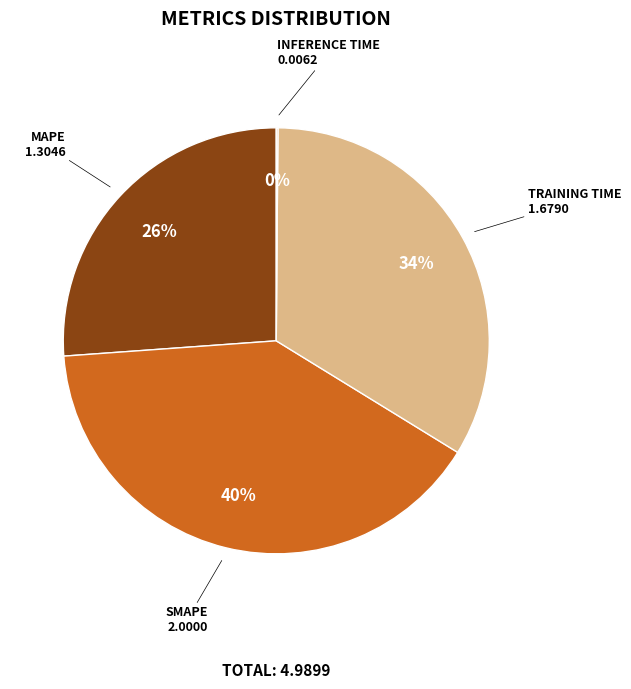

Is there a majority slice in this chart?

No